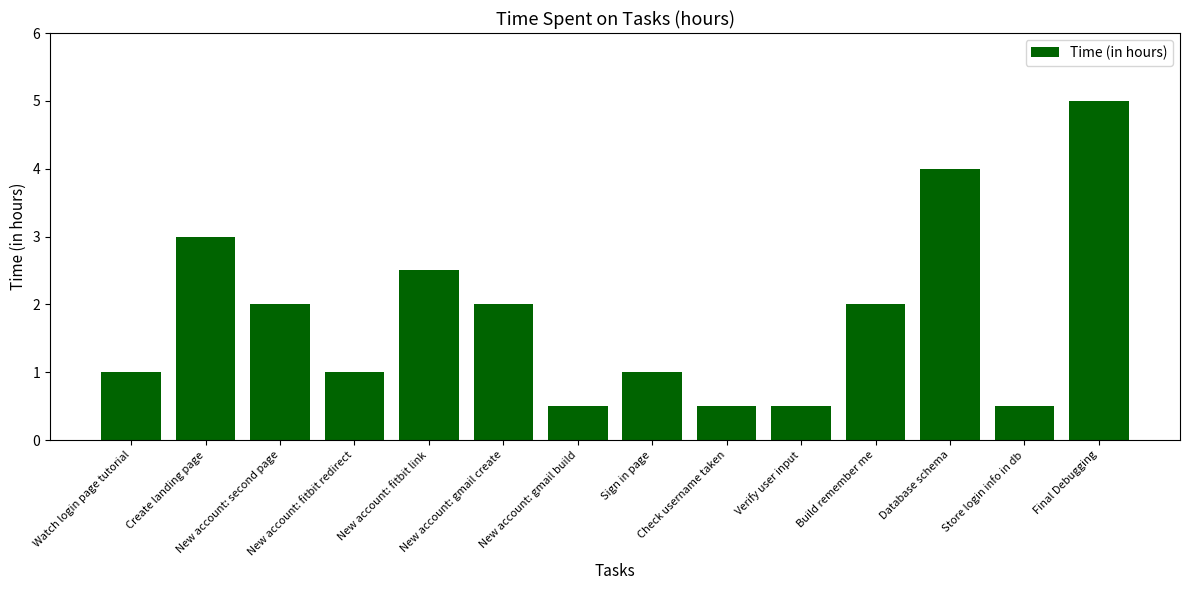

What is the minimum value shown in the chart?

0.5